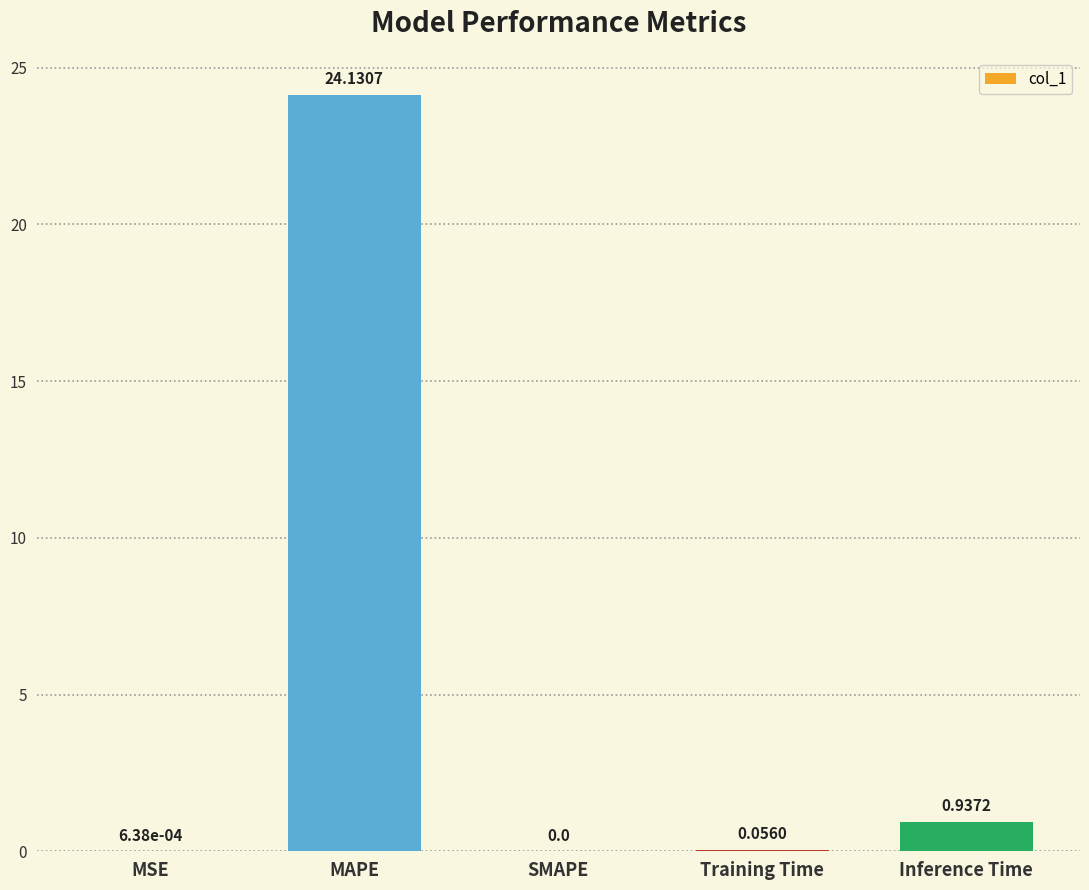

What is the average value?

5.0